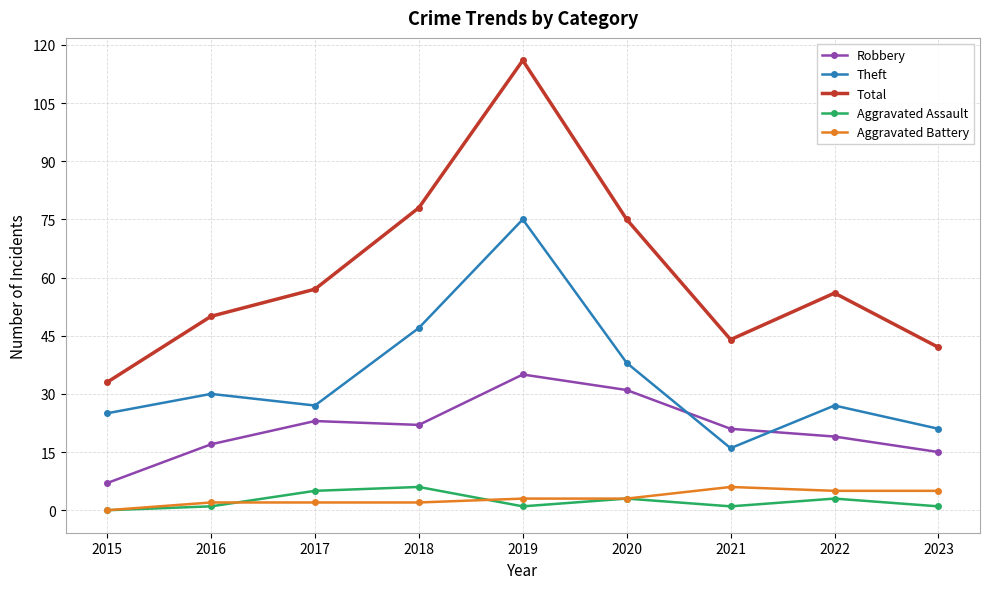

The Aggravated Assault series shows 3 at 2020. True or false?

True